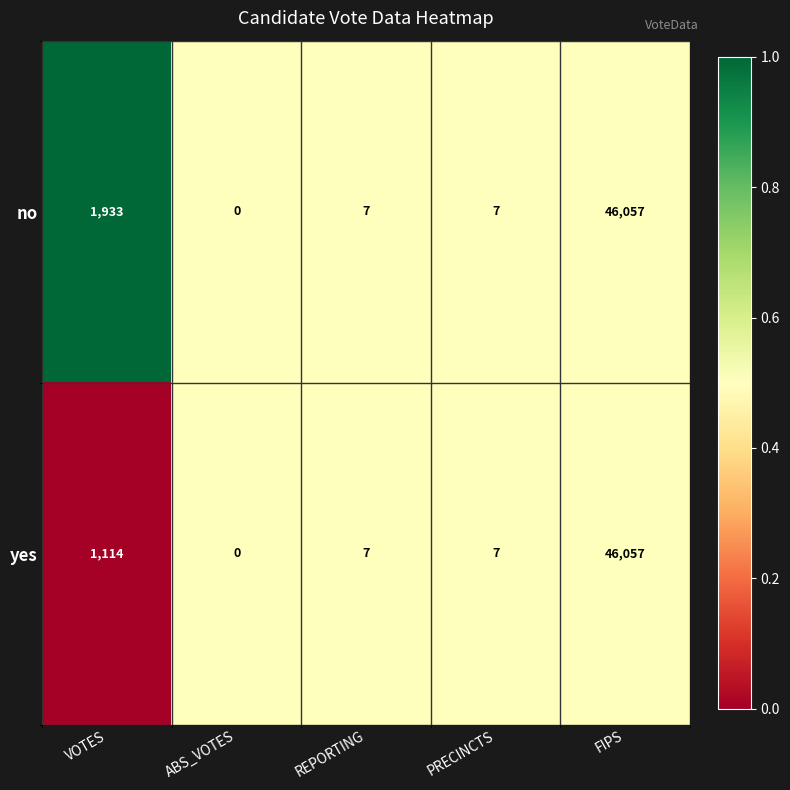

What is the greatest value displayed?

46057